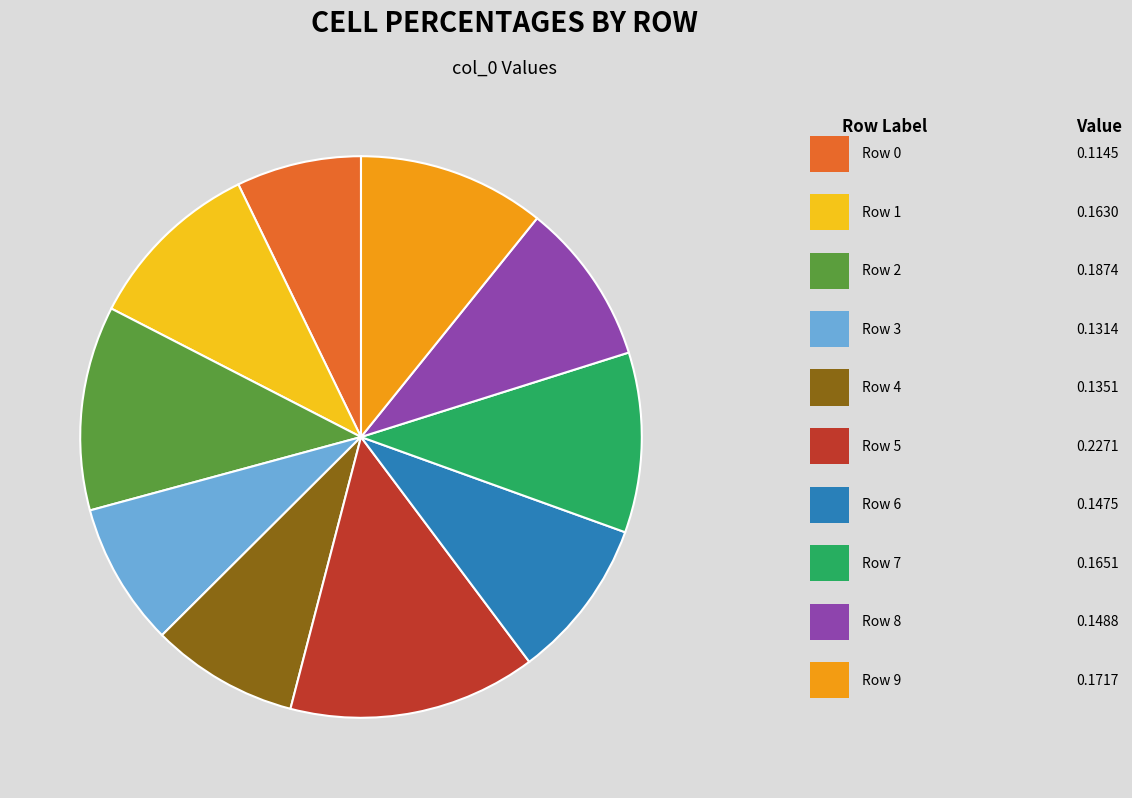

Is there any slice that represents more than half of the pie?

No